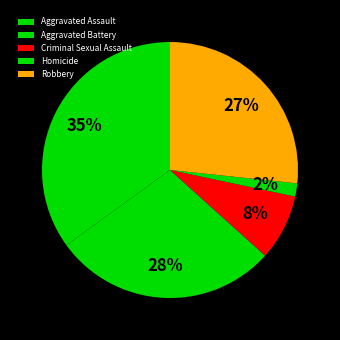

True or false: Robbery accounts for 13% of the total.

False